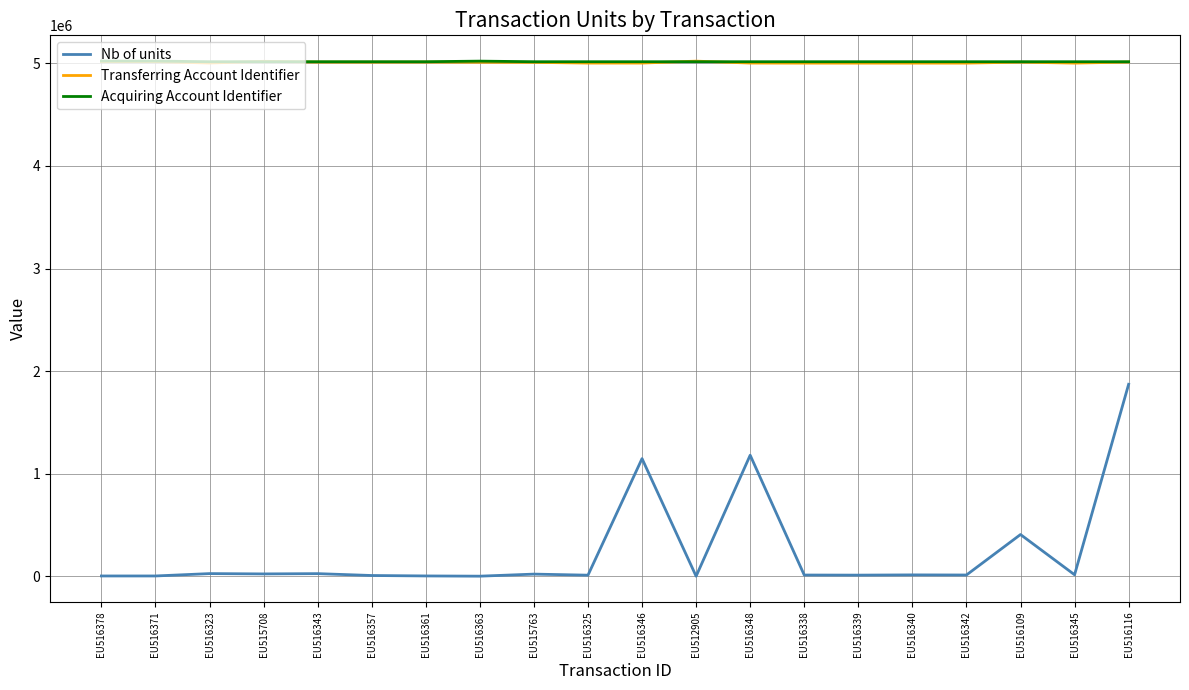

What is the spread (max minus min) of values at EU516343?

4990997